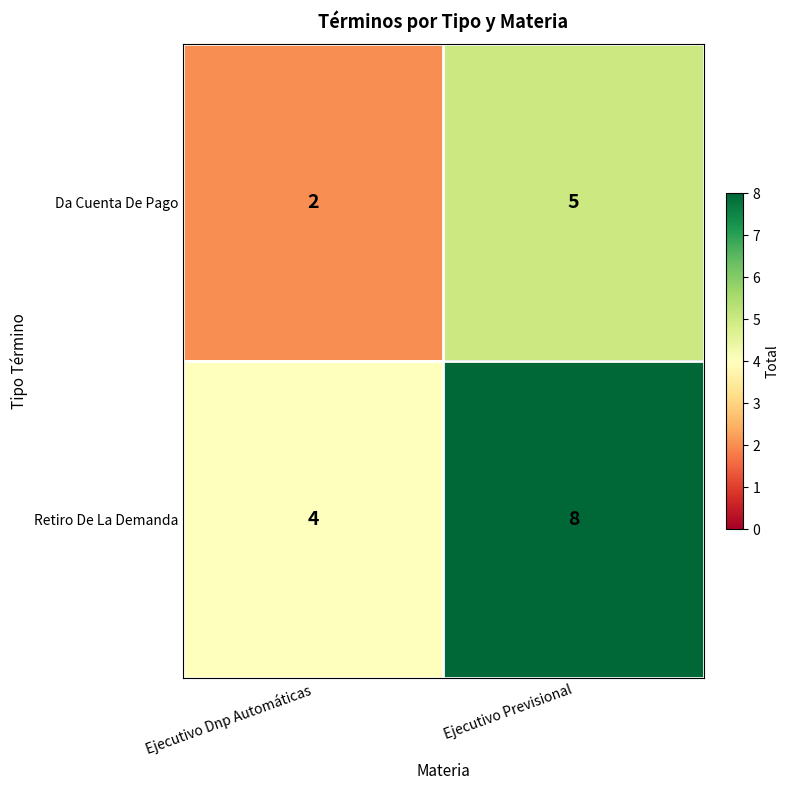

Which series has the widest spread of values?

Retiro De La Demanda